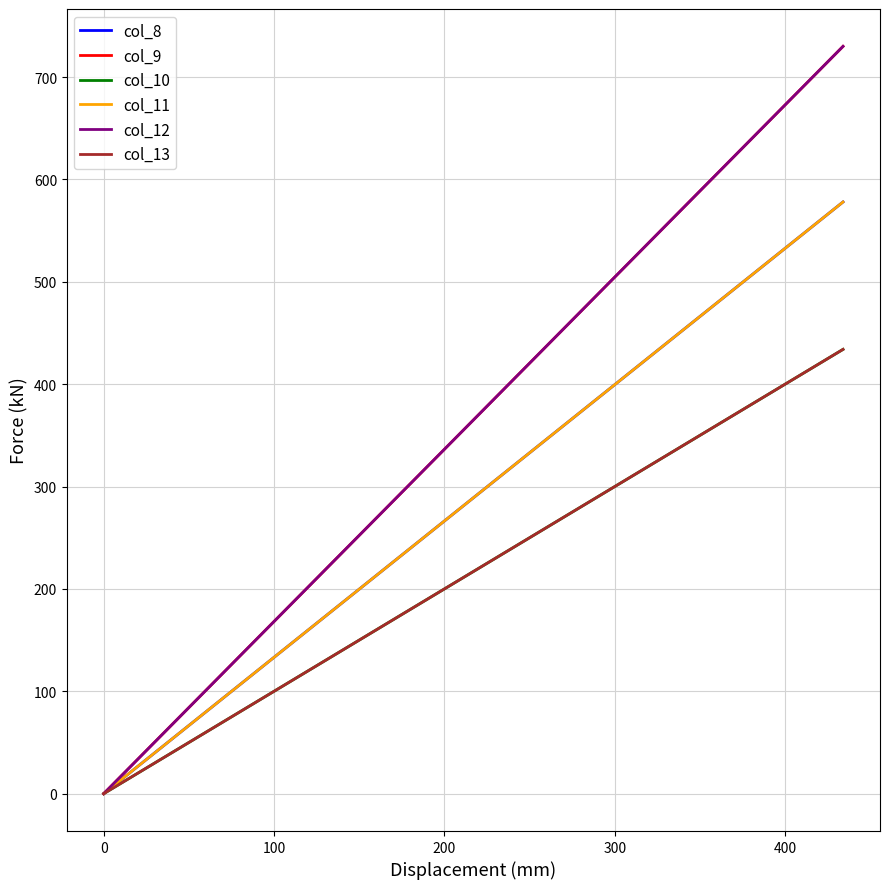

How many values in col_8 are above zero?

1